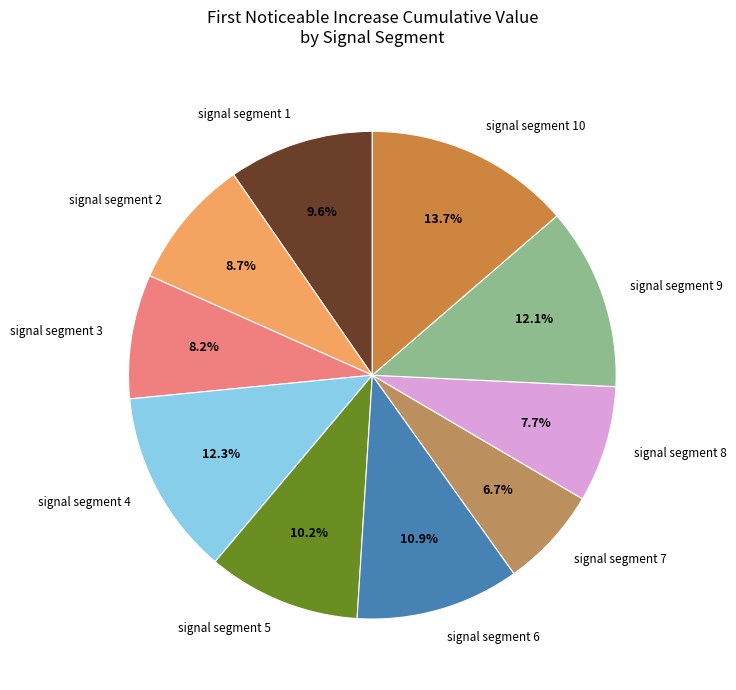

To the nearest percent, what portion does signal segment 4 represent?

12%